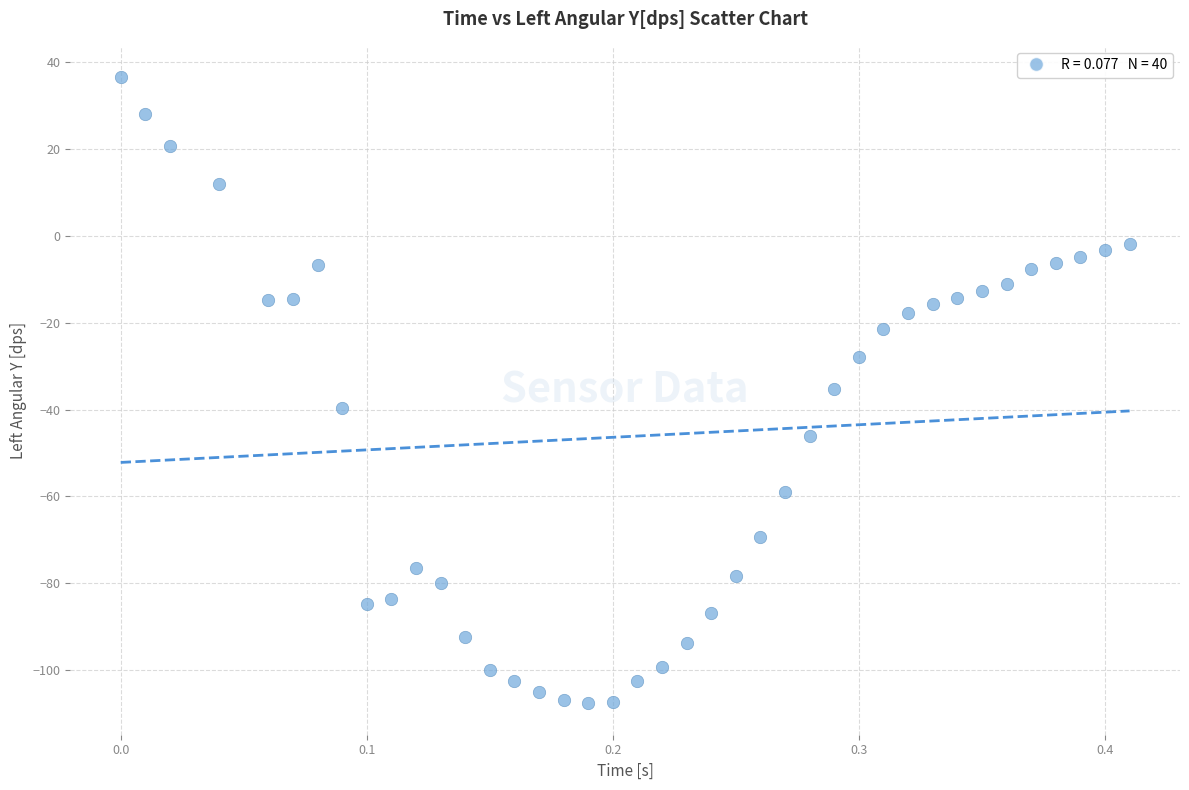

What is the range of Y values (max minus min)?

144.2